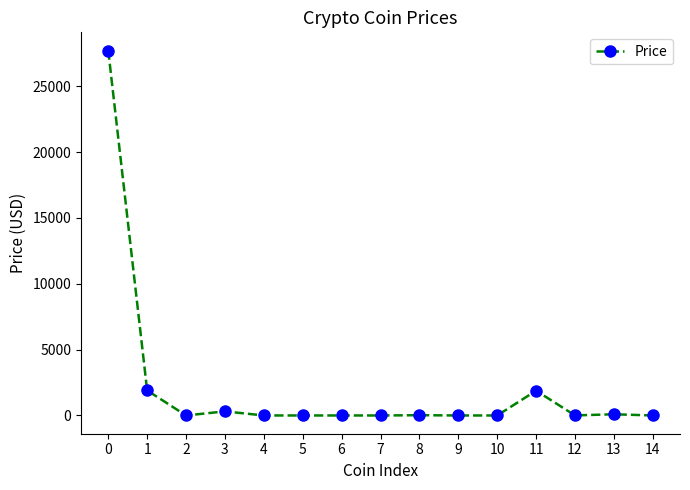

Where is the first local minimum?

2